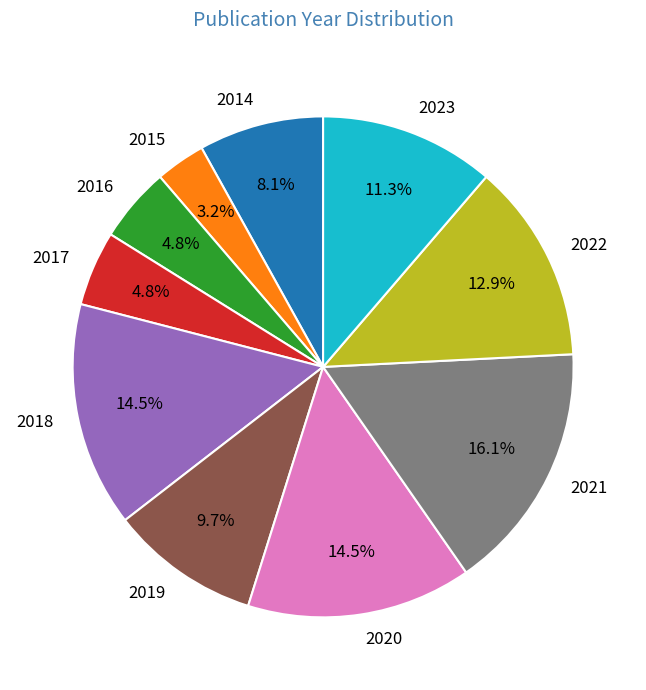

Does any single category account for the majority?

No